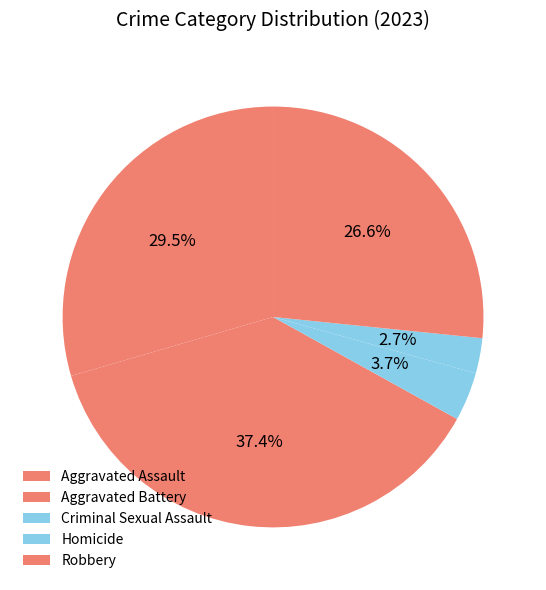

How many slices are in this pie chart?

5